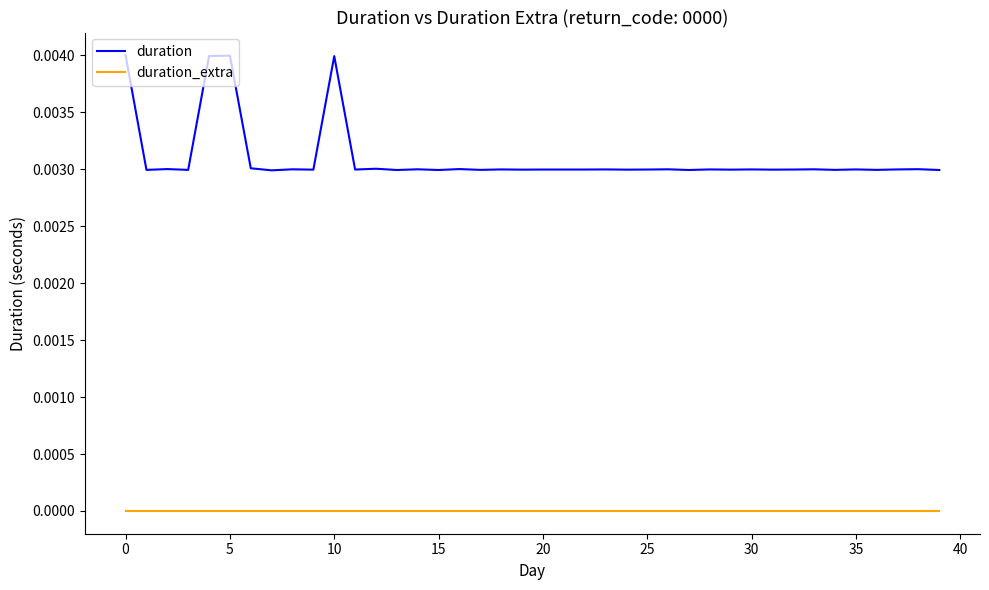

What are all the series names shown in the legend?

duration, duration_extra